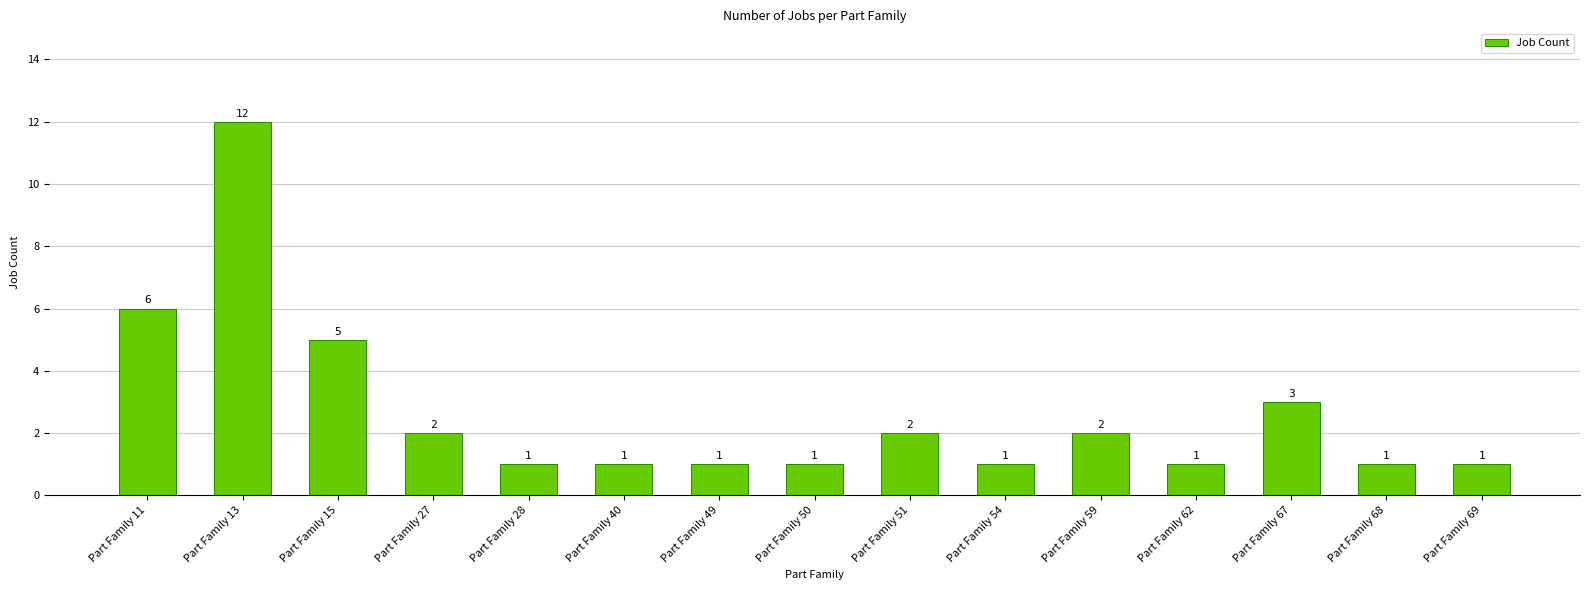

What is the difference between the maximum and minimum values?

11